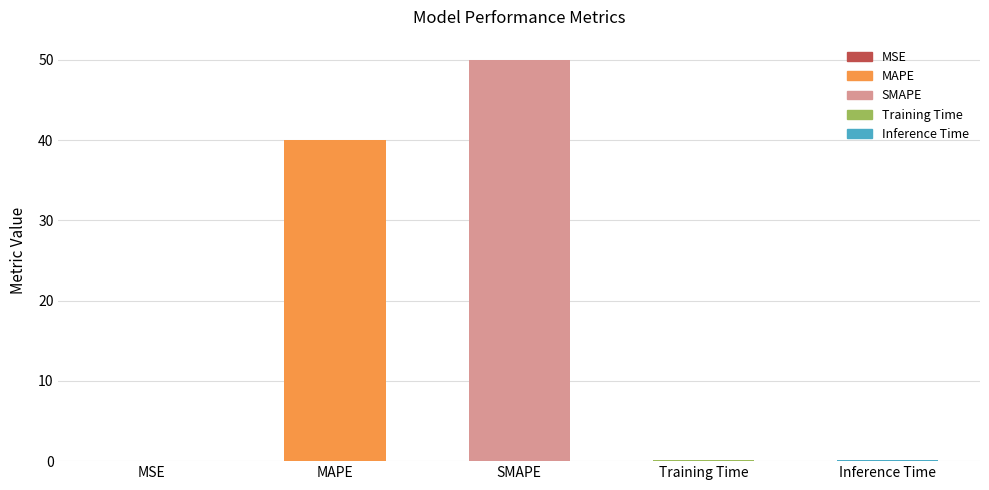

What is the sum of all values?

90.4